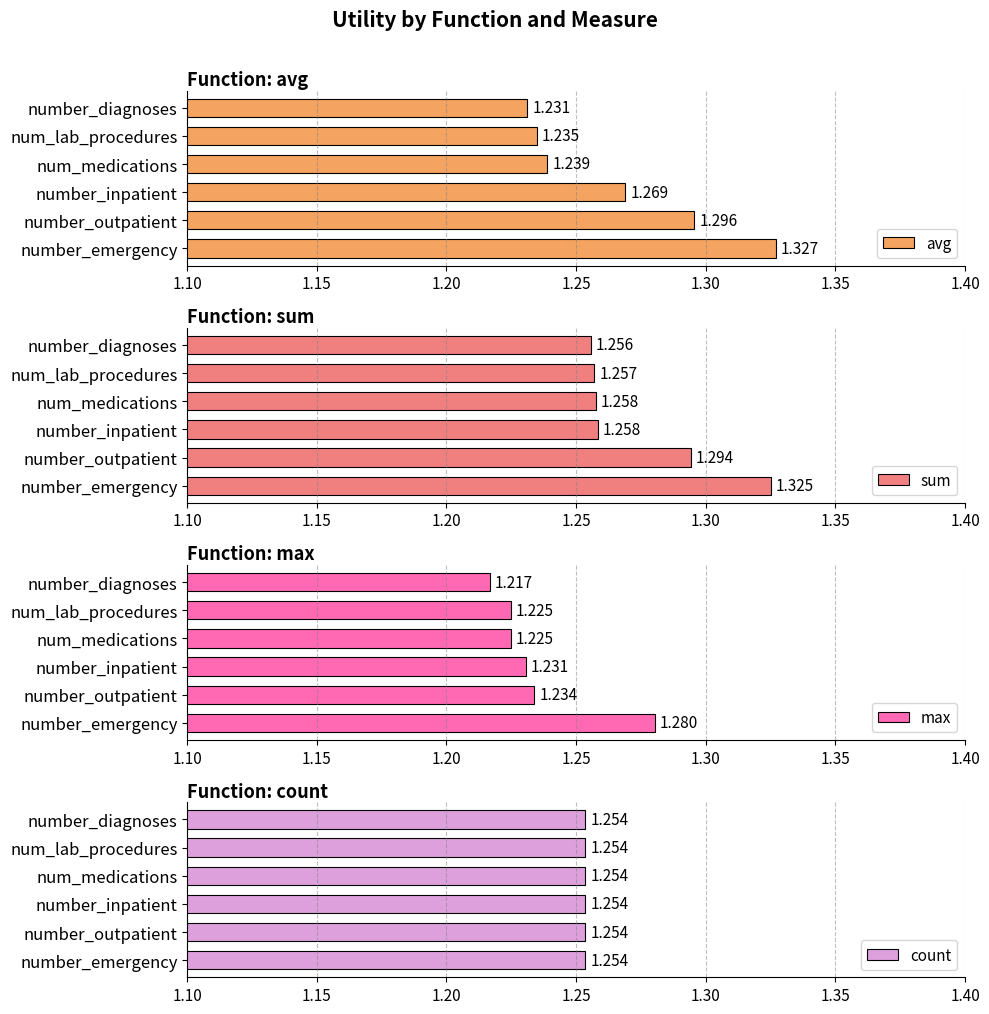

Rank the categories by avg value from highest to lowest.

number_emergency, number_outpatient, number_inpatient, num_medications, num_lab_procedures, number_diagnoses